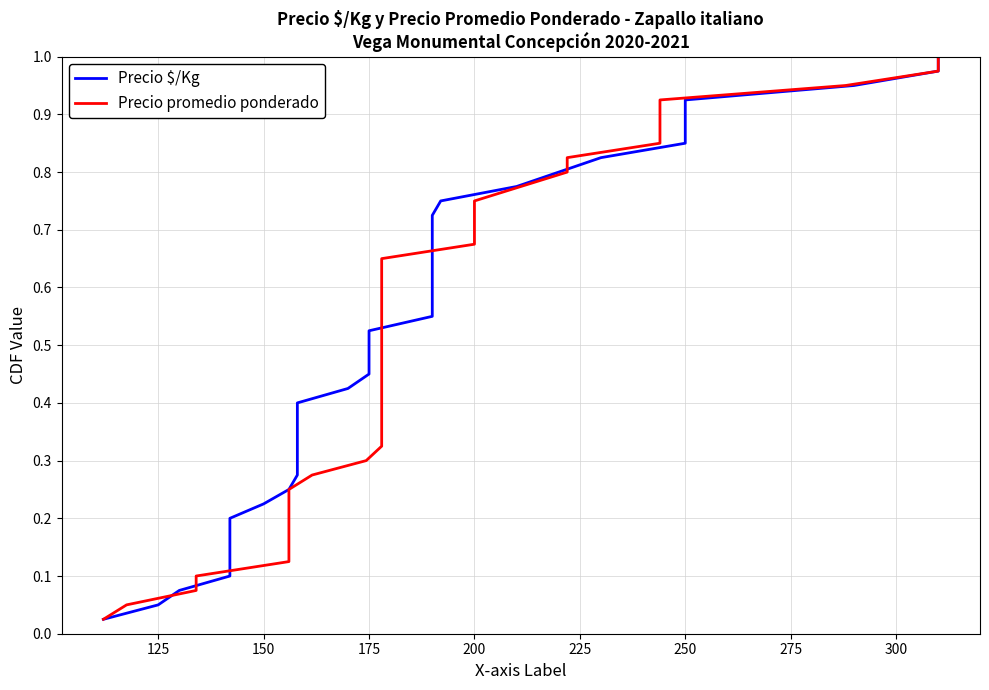

What is the sum of all Precio $/Kg values?

20.5